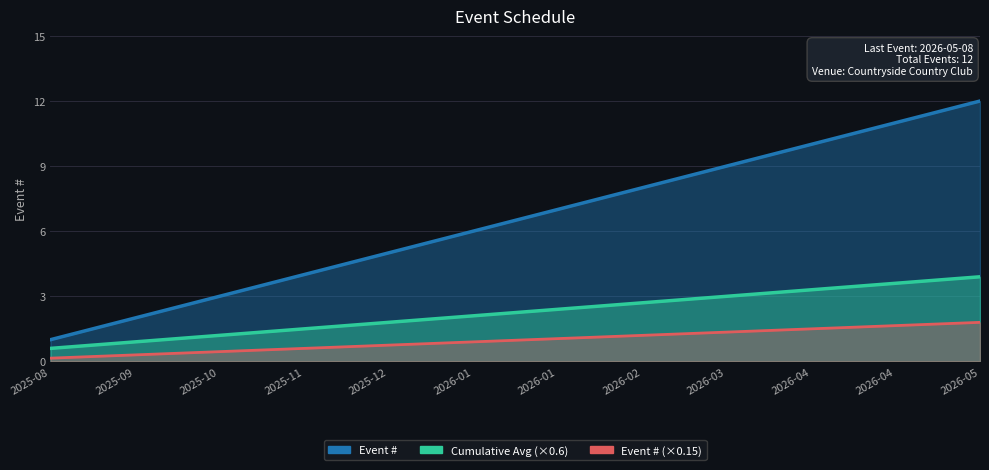

What is the value of the 8th point from the left?

8